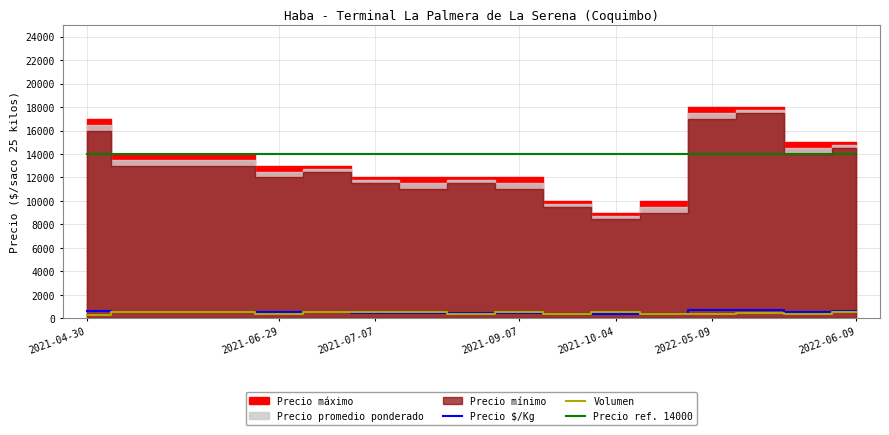

What is the maximum value for Precio $/Kg?

710